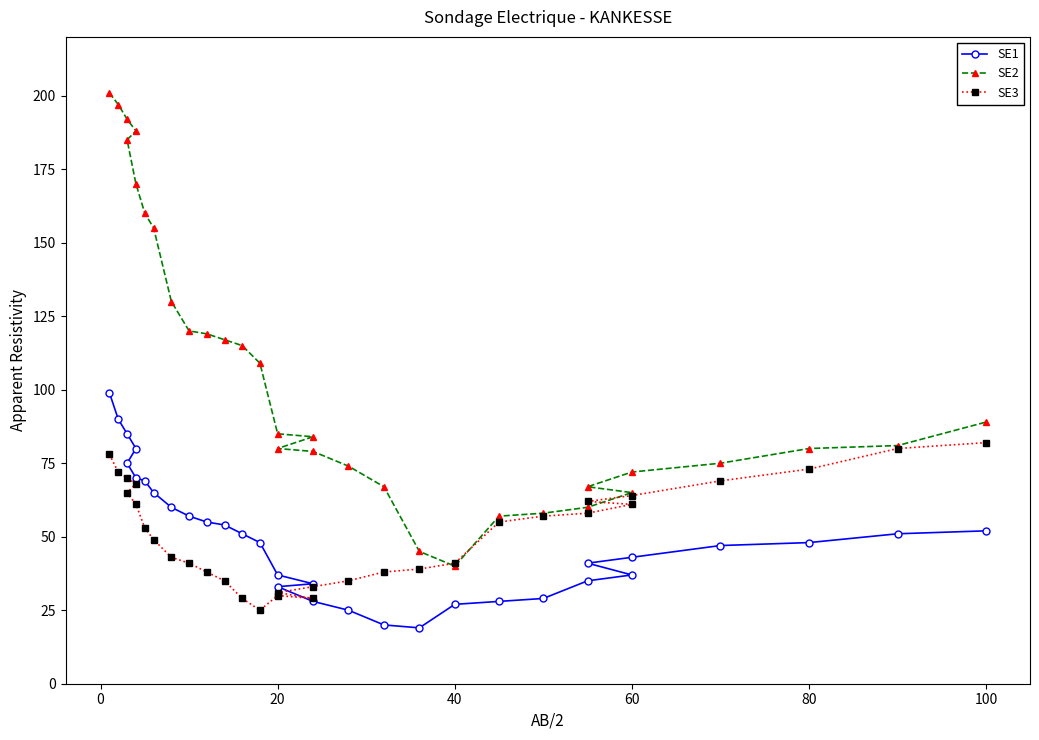

Which series has the largest total across all categories?

SE2